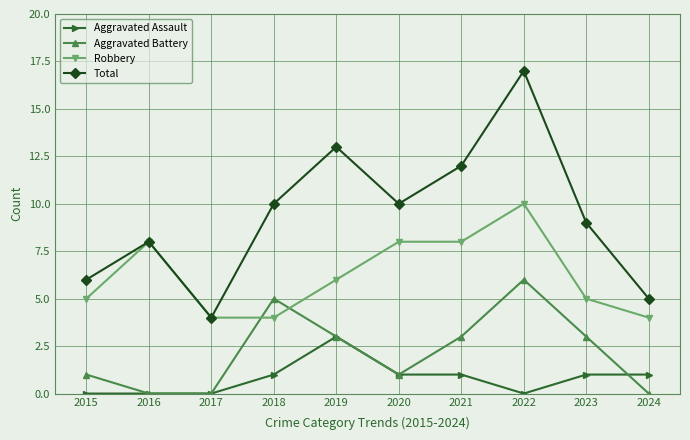

True or false: Robbery and Aggravated Assault intersect in this chart.

False